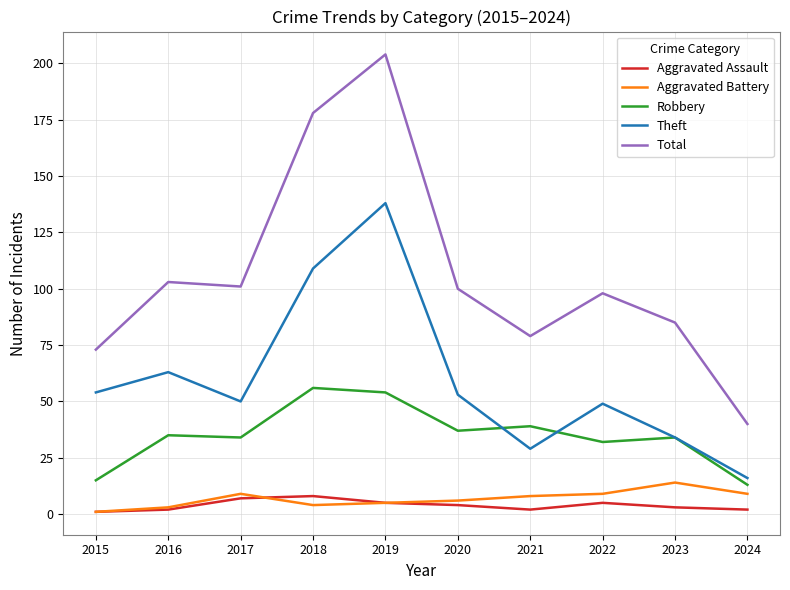

What is the greatest value displayed?

204